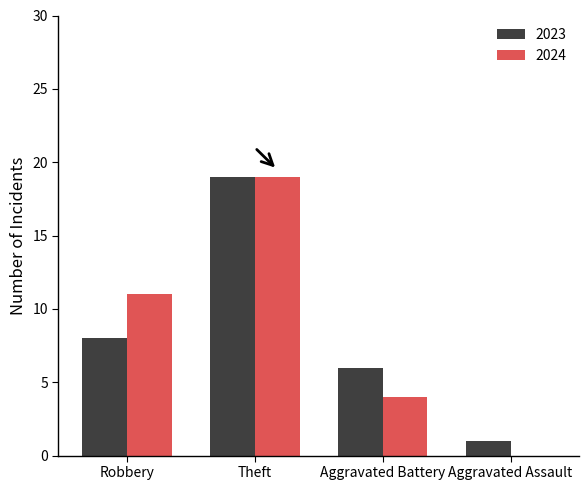

What is the greatest value displayed?

19